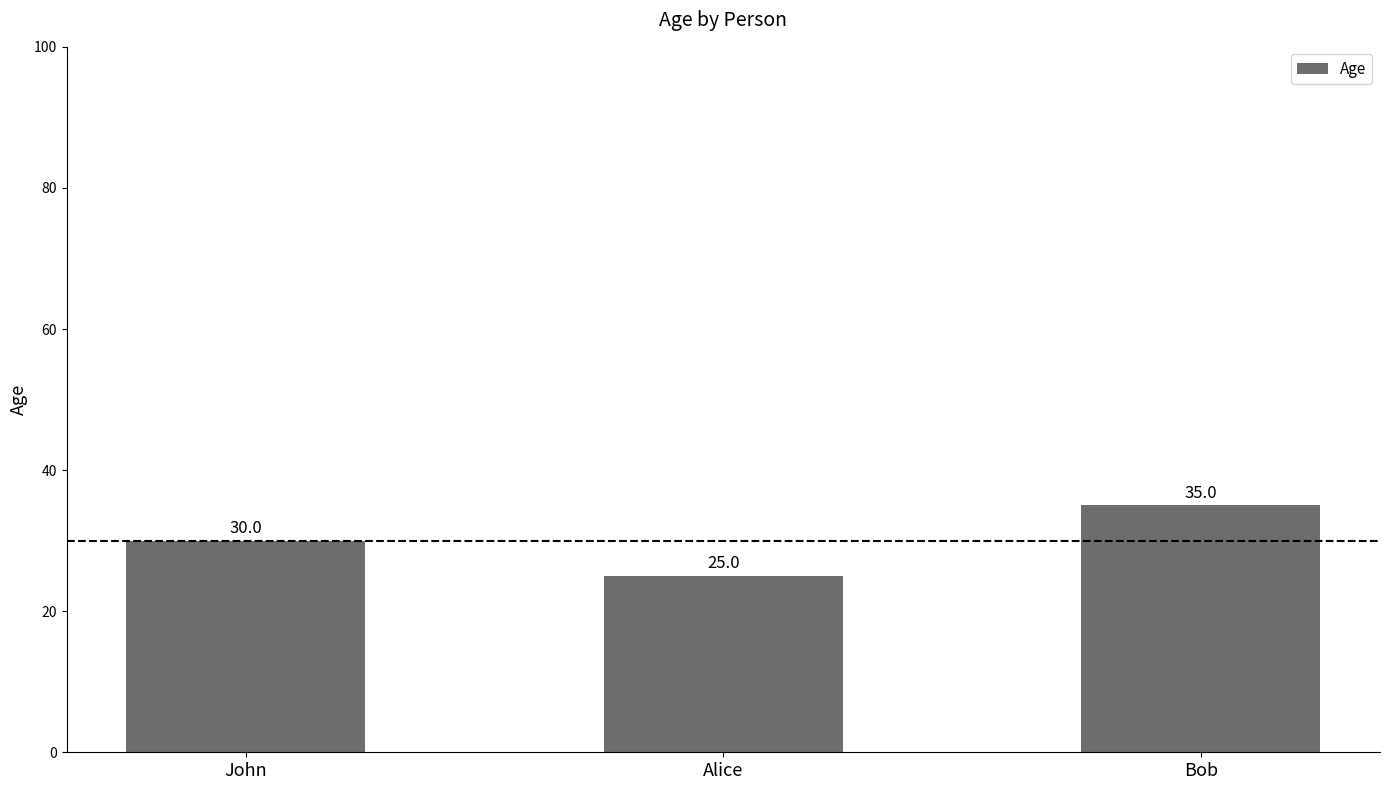

Reading right to left, what are all the values shown in this chart?

Bob=35	Alice=25	John=30